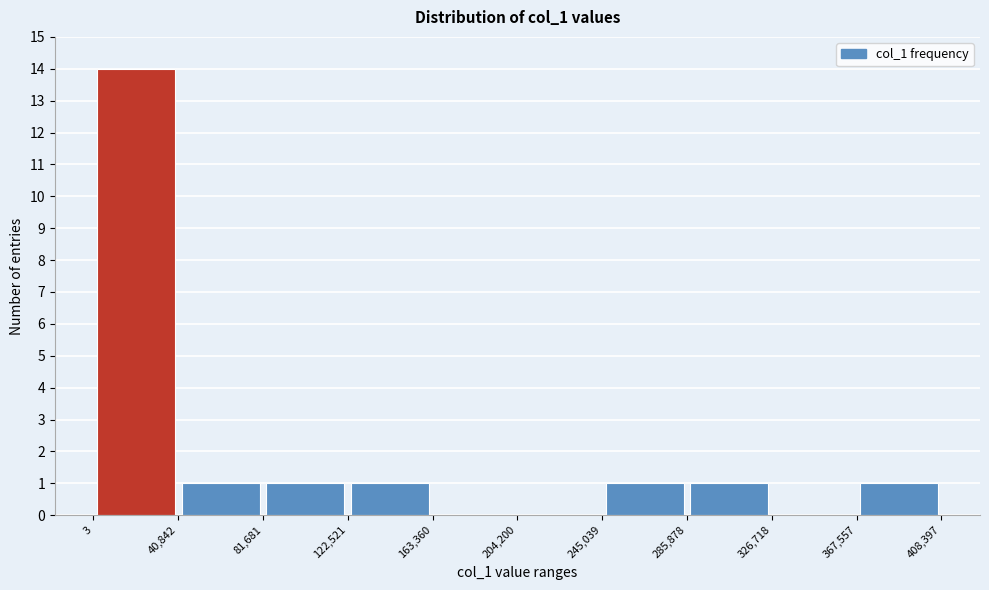

How tall is the bar that spans 122,521 to 163,360 on the x-axis? The values are not printed on the chart, so give them approximately, as read against the axis.

1